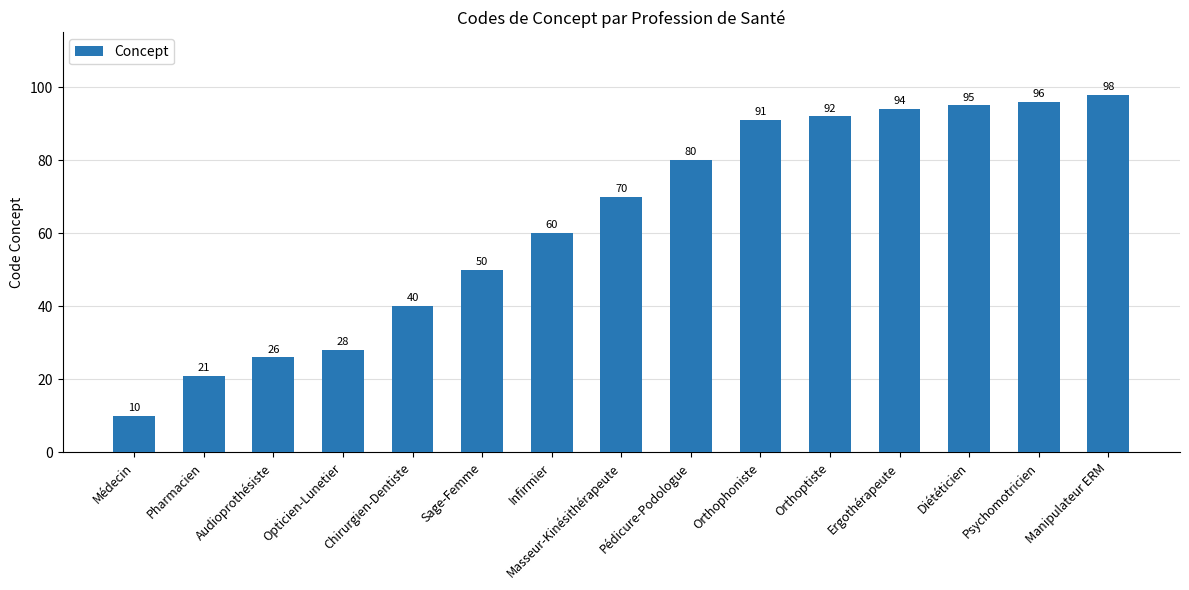

Does the chart contain stacked bars?

No